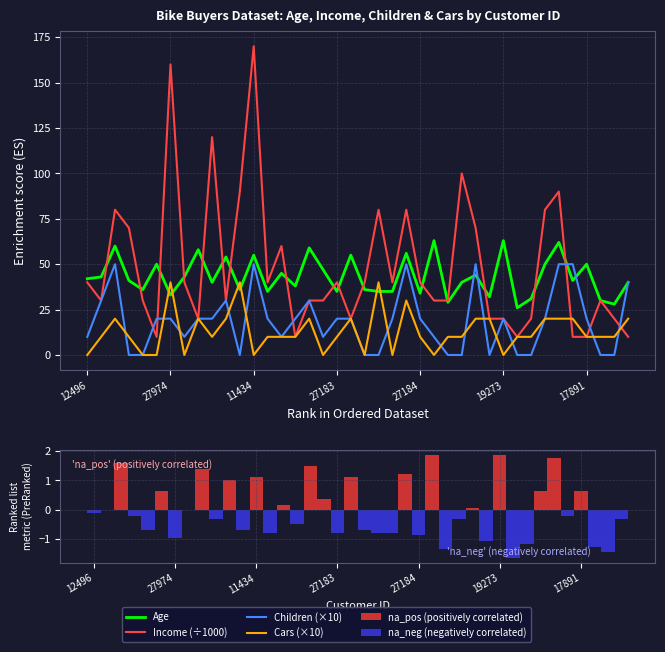

Rank the categories by Income value from highest to lowest.

11434, 27974, 19280, 18283, 12697, 12291, 14177, 21564, 26412, 18484, 24381, 18299, 23542, 12496, 19364, 25323, 27183, 25598, 19193, 27184, 24107, 25597, 22173, 23316, 12610, 12590, 17841, 27832, 22155, 25940, 16466, 19273, 20942, 26863, 13507, 20870, 22400, 28380, 17891, 16259